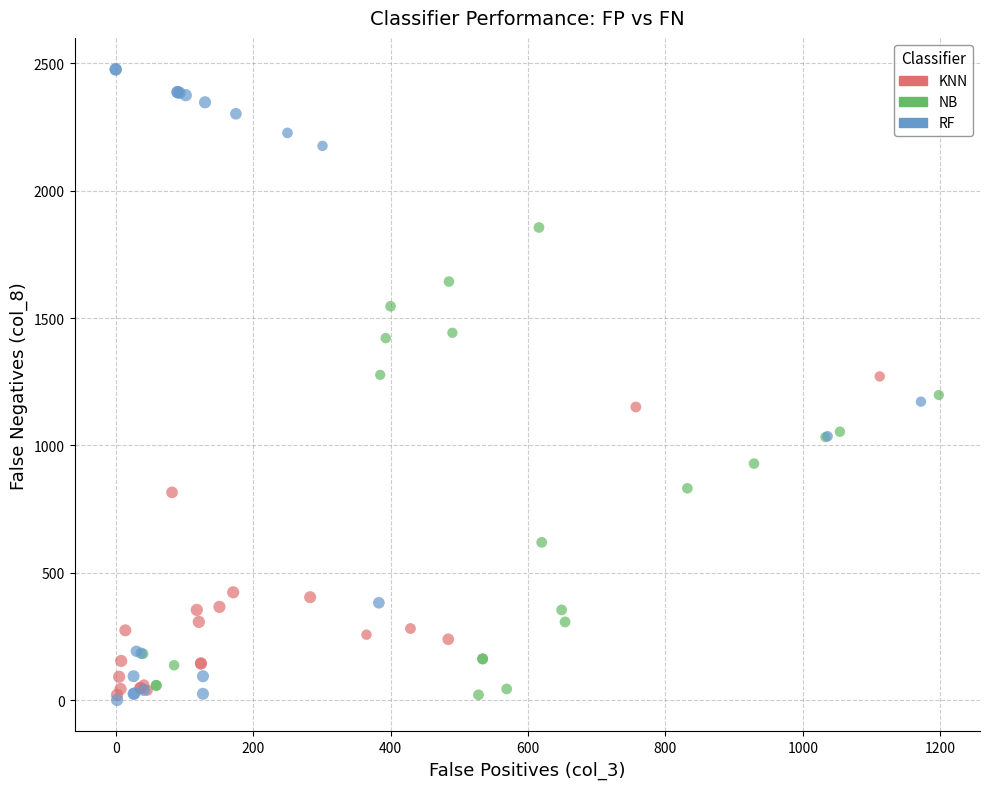

Which series has the largest Y range (max minus min)?

RF